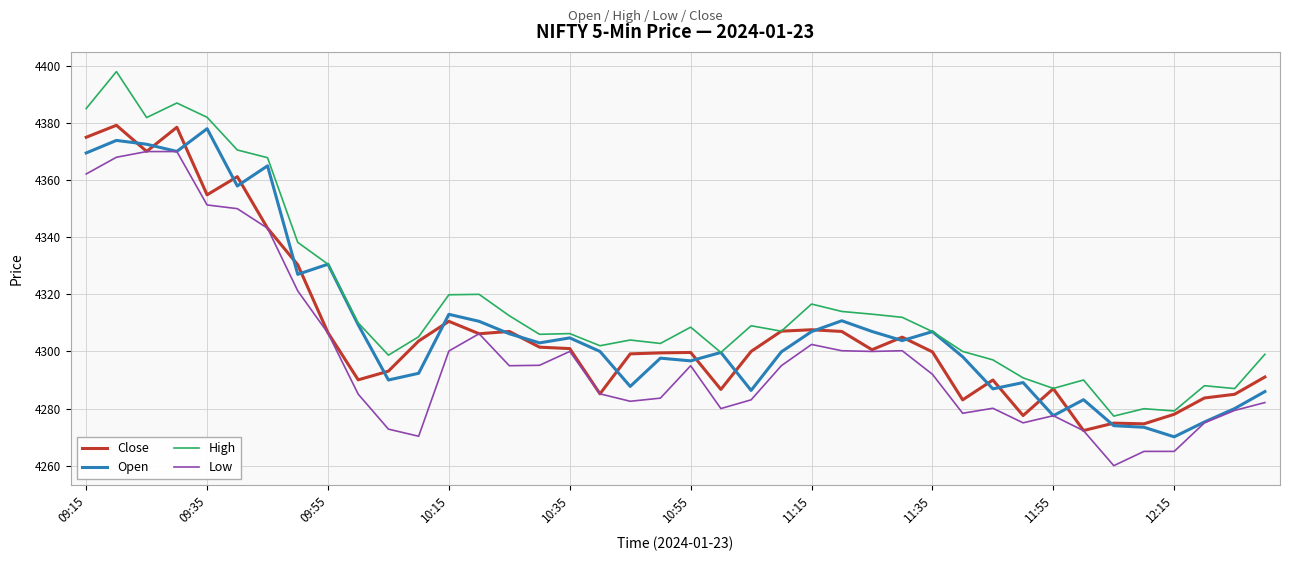

Which series has the largest range (max minus min)?

High